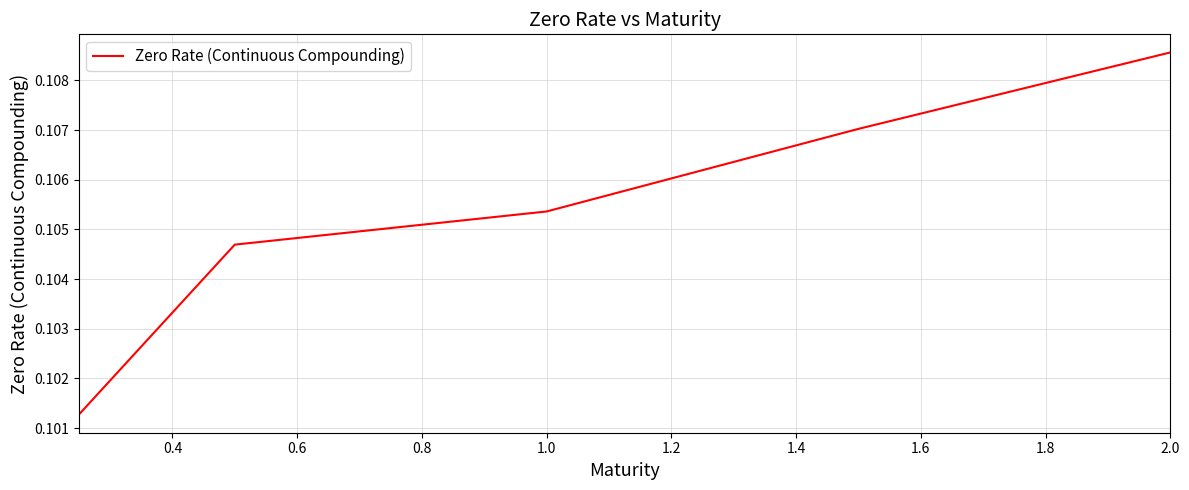

Count the values in the range 0 to 1.

5